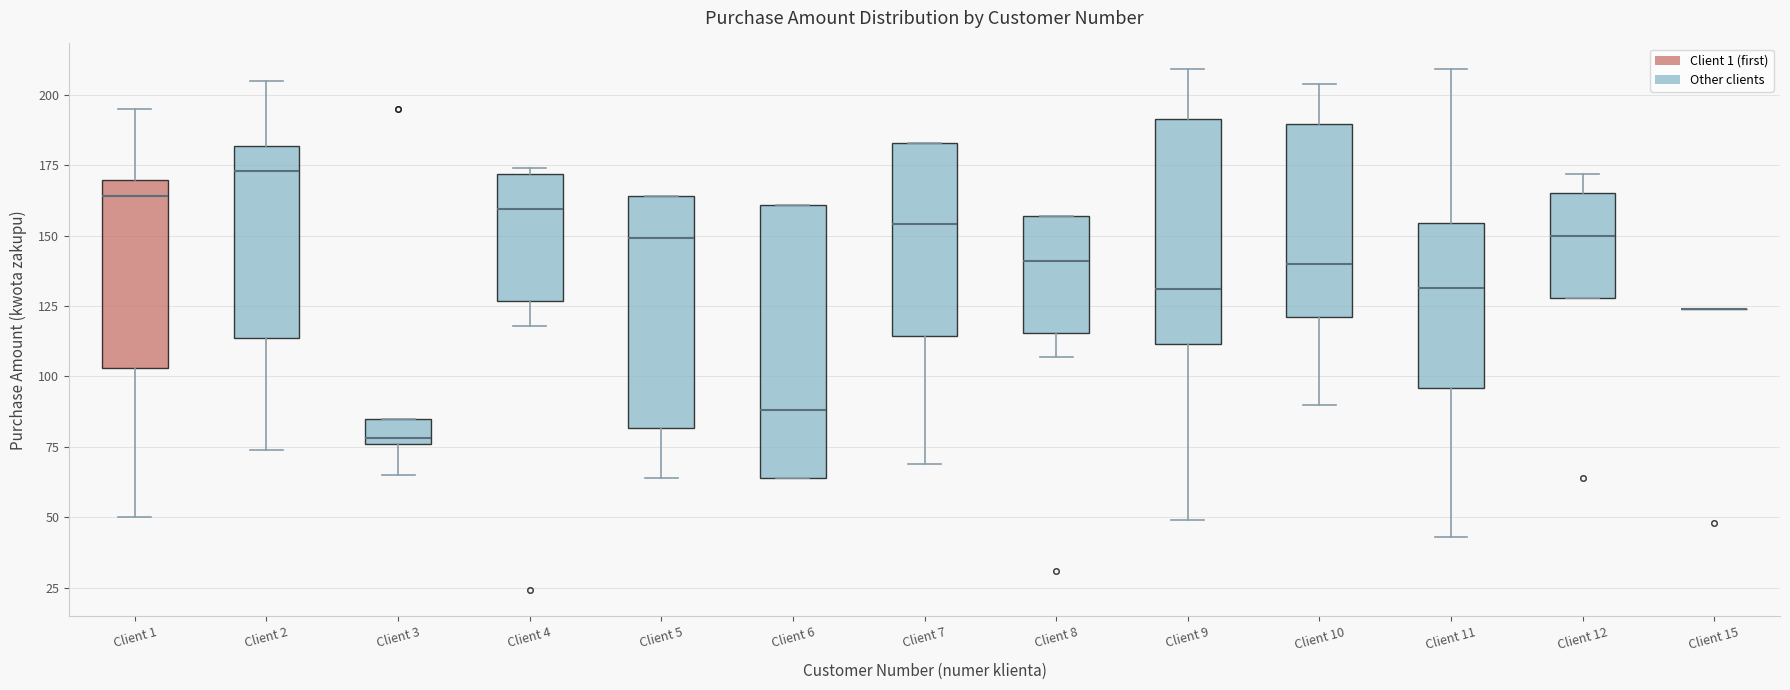

Reading left to right, transcribe this box plot: for each box, give where its median line is, the range the box spans, and where its two whiskers end, as read against the y-axis. The values are not printed on the chart, so give them approximately, as read against the axis.

Client 1: median 165, box 105 to 170, whiskers 50 to 195
Client 2: median 175, box 115 to 180, whiskers 75 to 205
Client 3: median 80, box 75 to 85, whiskers 65 to 85
Client 4: median 160, box 125 to 170, whiskers 120 to 175
Client 5: median 150, box 80 to 165, whiskers 65 to 165
Client 6: median 90, box 65 to 160, whiskers 65 to 160
Client 7: median 155, box 115 to 185, whiskers 70 to 185
Client 8: median 140, box 115 to 155, whiskers 105 to 155
Client 9: median 130, box 110 to 190, whiskers 50 to 210
Client 10: median 140, box 120 to 190, whiskers 90 to 205
Client 11: median 130, box 95 to 155, whiskers 45 to 210
Client 12: median 150, box 130 to 165, whiskers 130 to 170
Client 15: box collapsed to a line at 125, whiskers 125 to 125